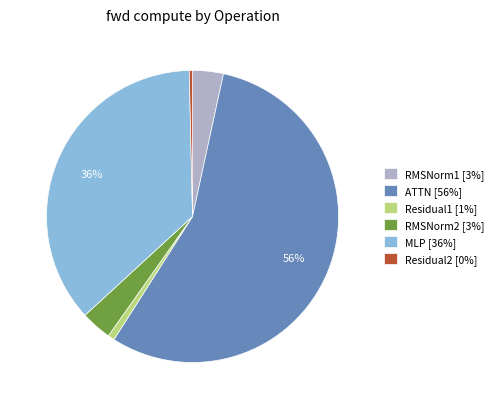

To the nearest percent, what percentage of the pie is RMSNorm1 [3%]?

3%